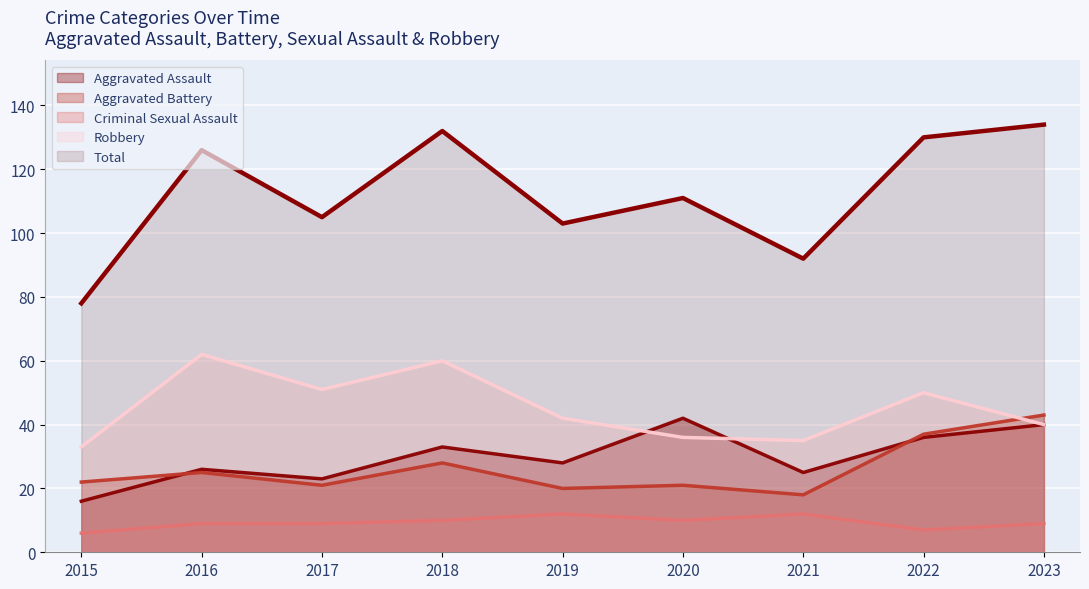

Rank the categories by Aggravated Assault value from highest to lowest.

2020, 2023, 2022, 2018, 2019, 2016, 2021, 2017, 2015